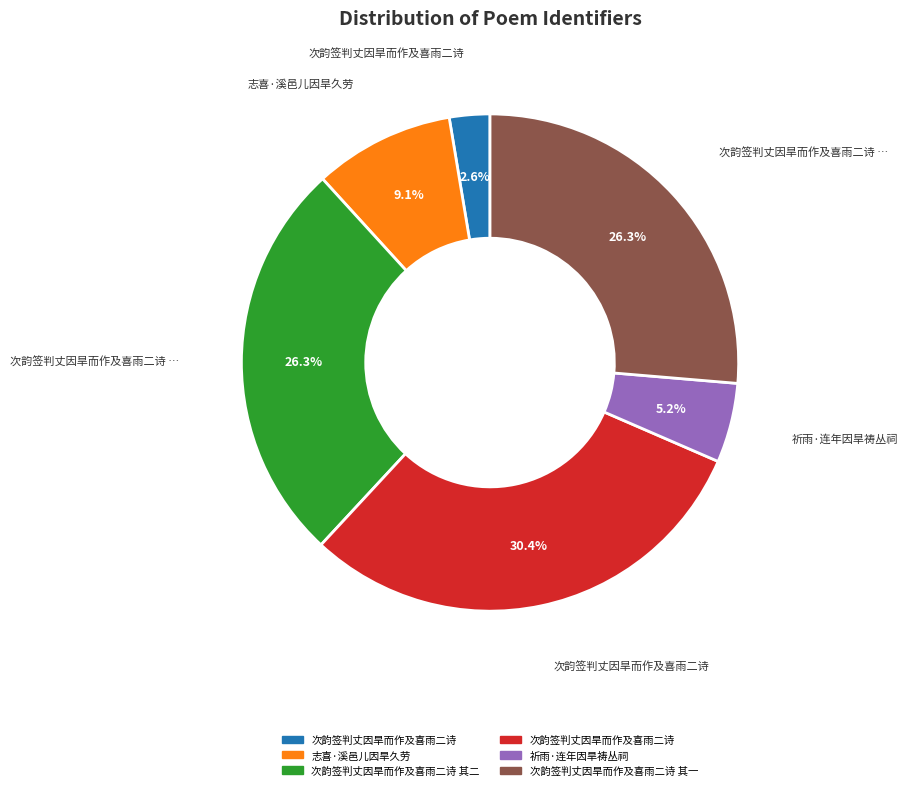

Is there any slice that represents more than half of the pie?

No